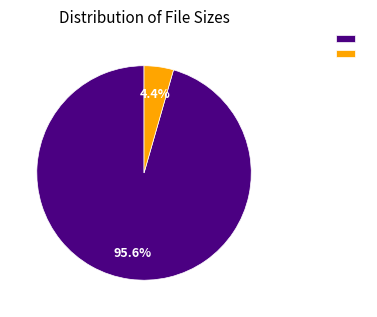

Does any single category account for the majority?

Yes